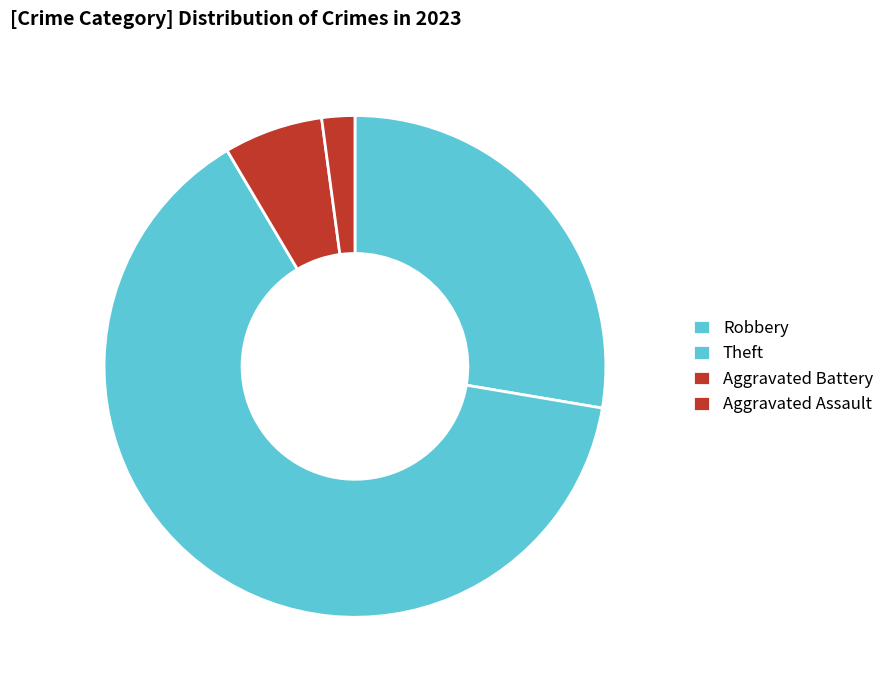

Which category has the biggest portion of the pie?

Theft